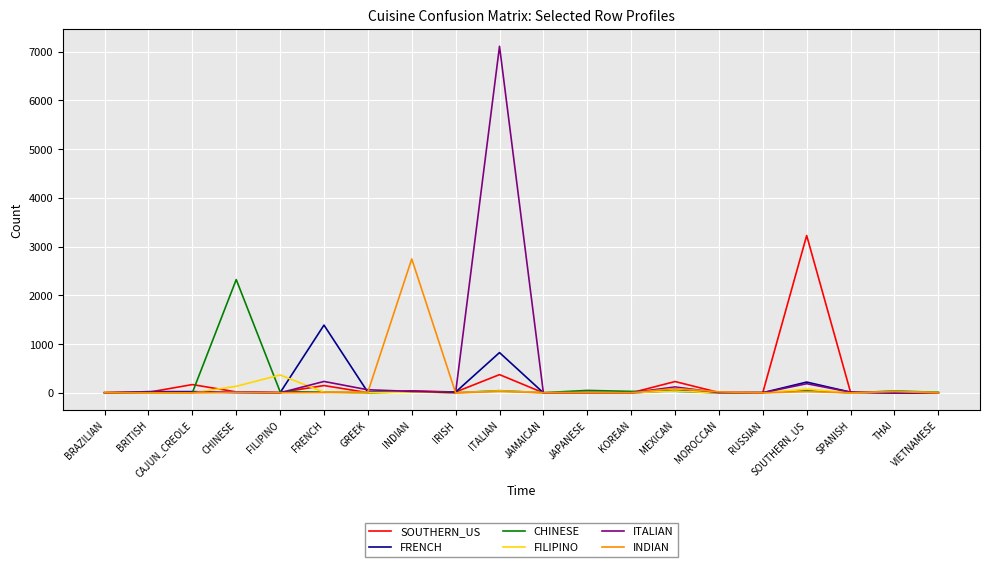

The value of ITALIAN at ITALIAN is 4243. True or false?

False